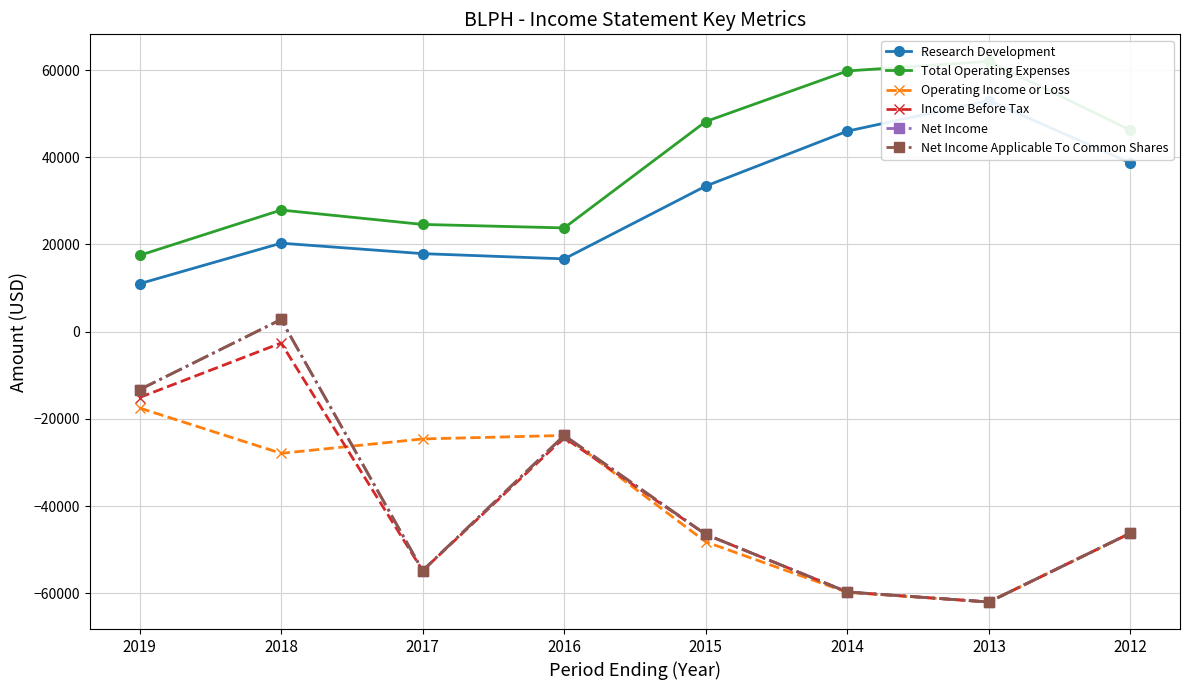

How many data points in Total Operating Expenses are less than 46200?

4